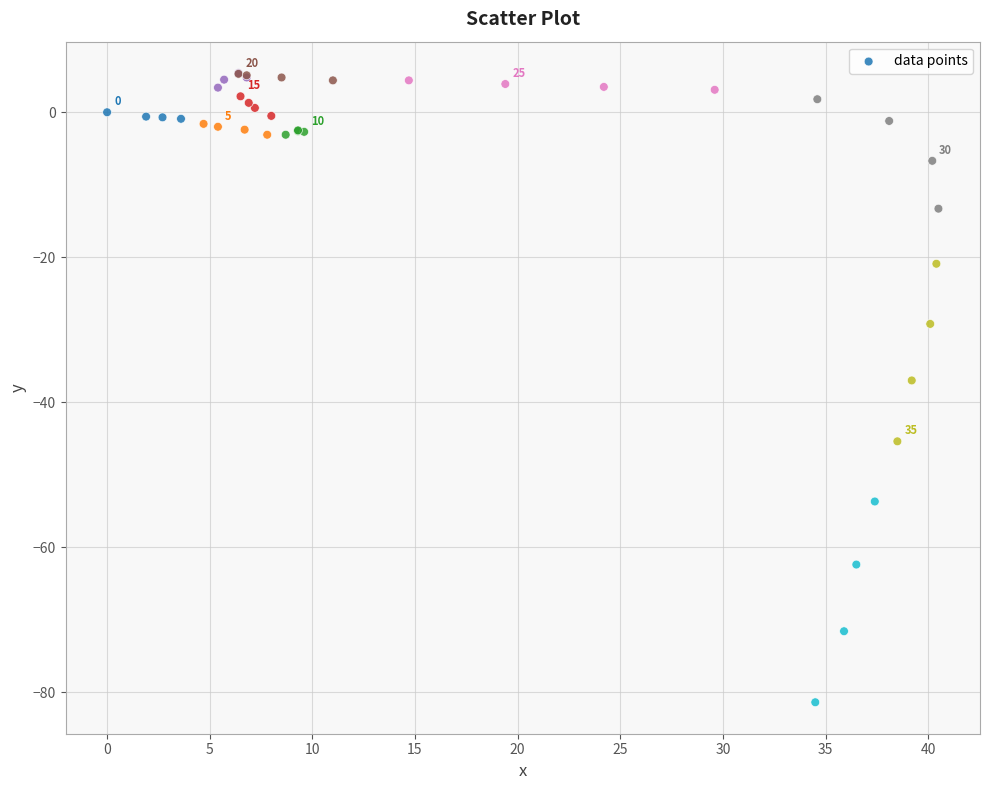

What Y value in the scatter plot is closest to -38?

-37.0